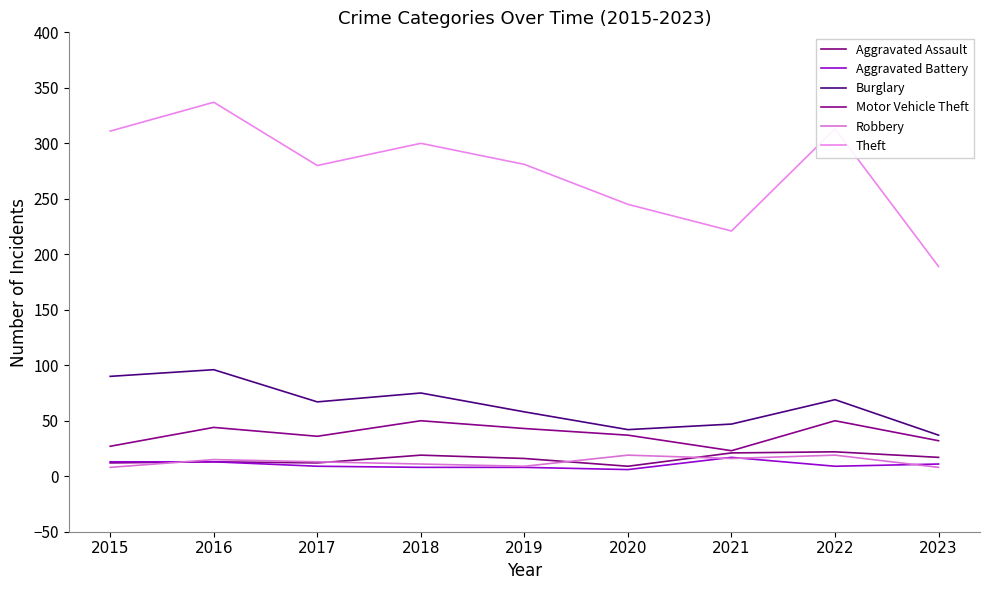

What are all the series names shown in the legend?

Aggravated Assault, Aggravated Battery, Burglary, Motor Vehicle Theft, Robbery, Theft